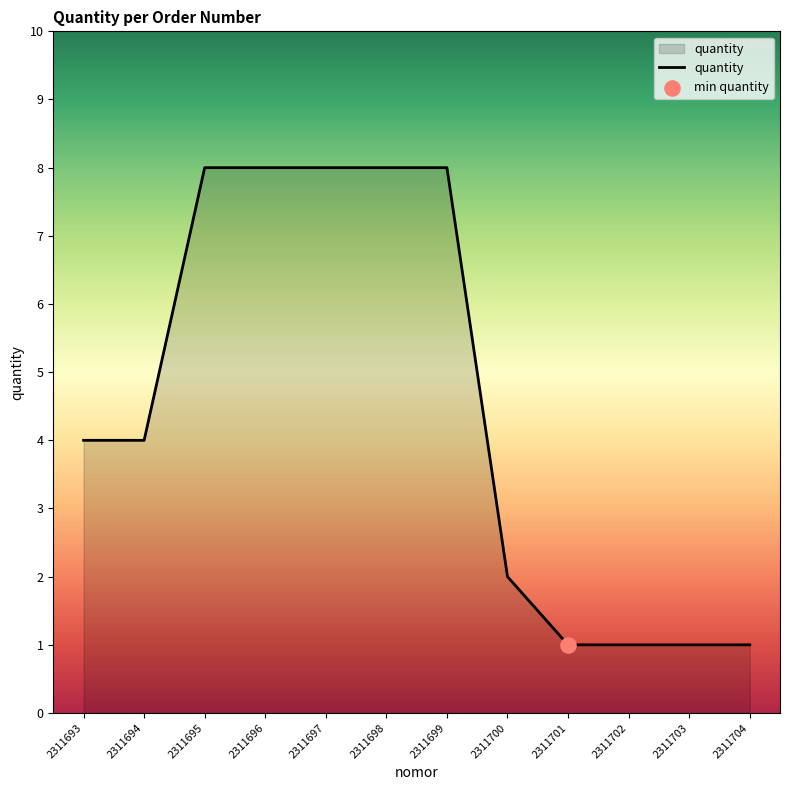

What is the change in value from 2311699 to 2311704?

-7